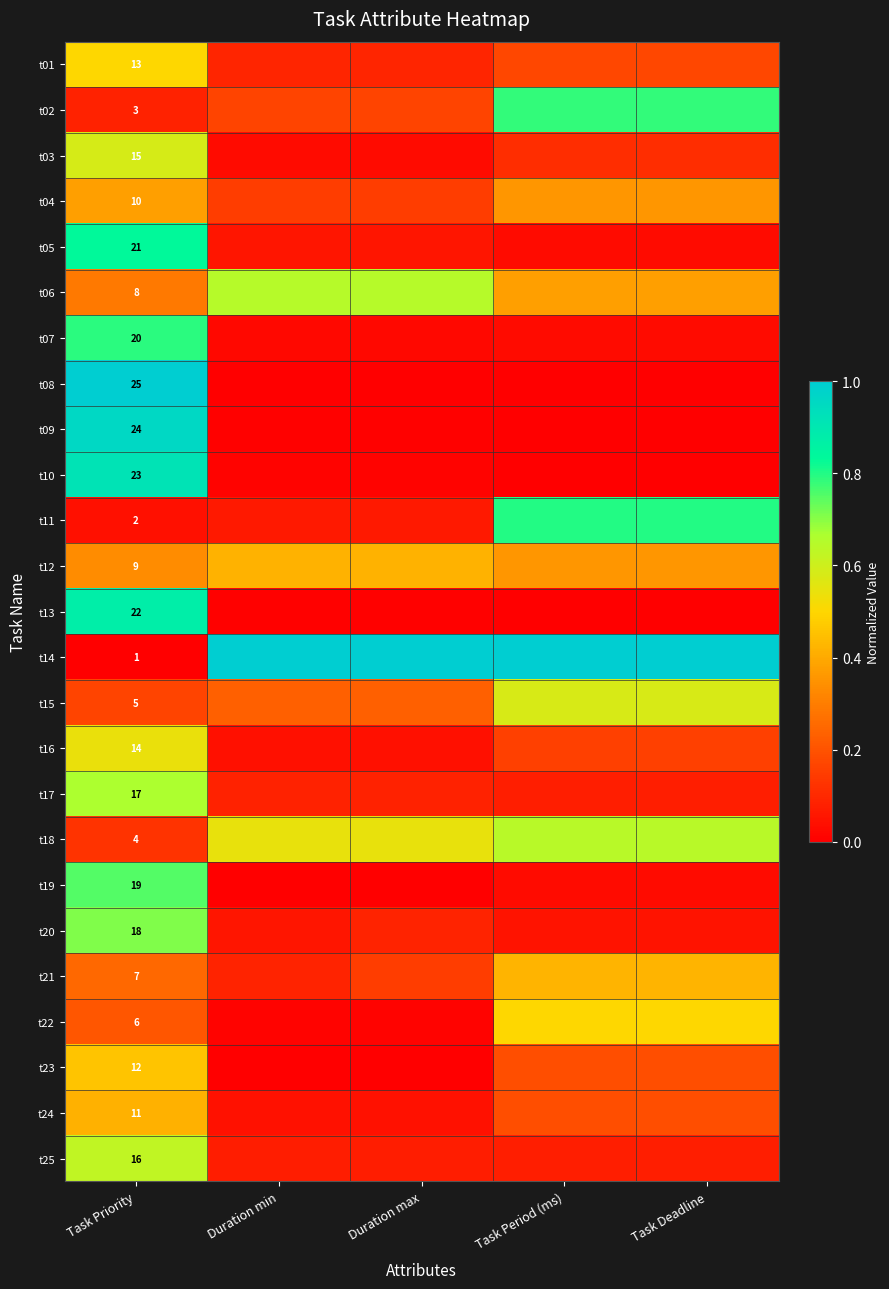

At which label does t22 reach its minimum?

Duration min